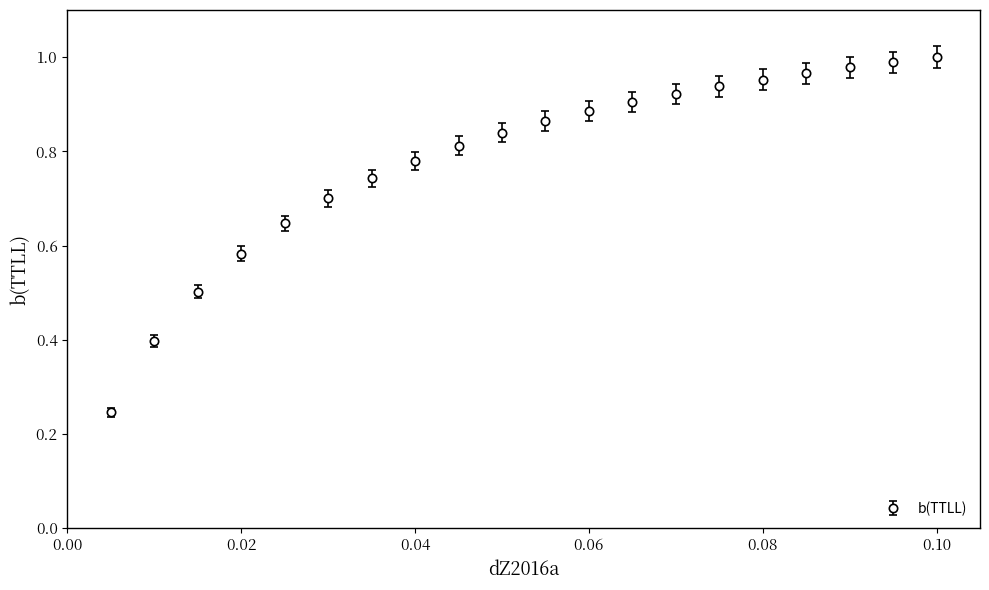

How many series are shown in this chart?

1